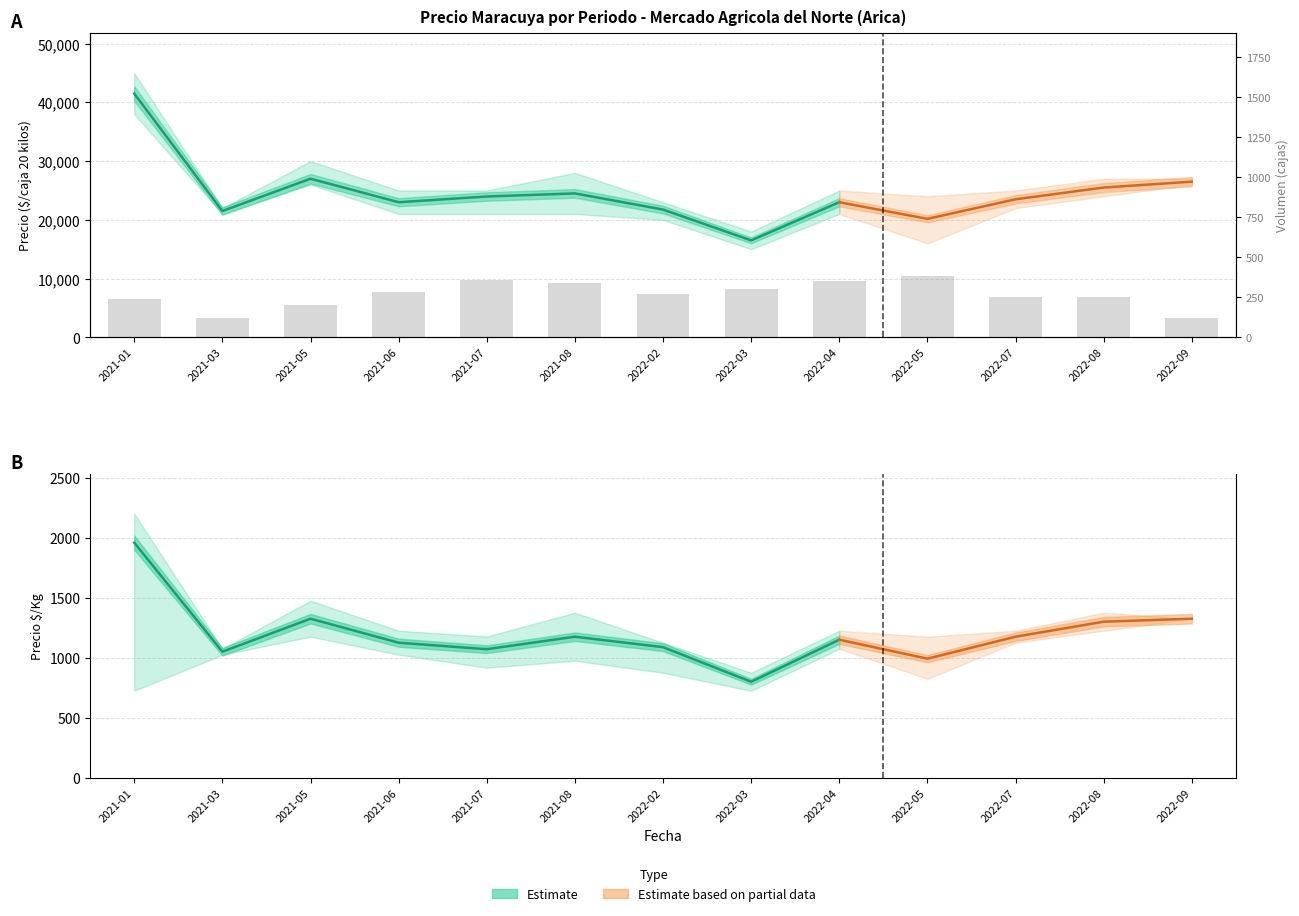

What value does the data have at 2022-08?

250